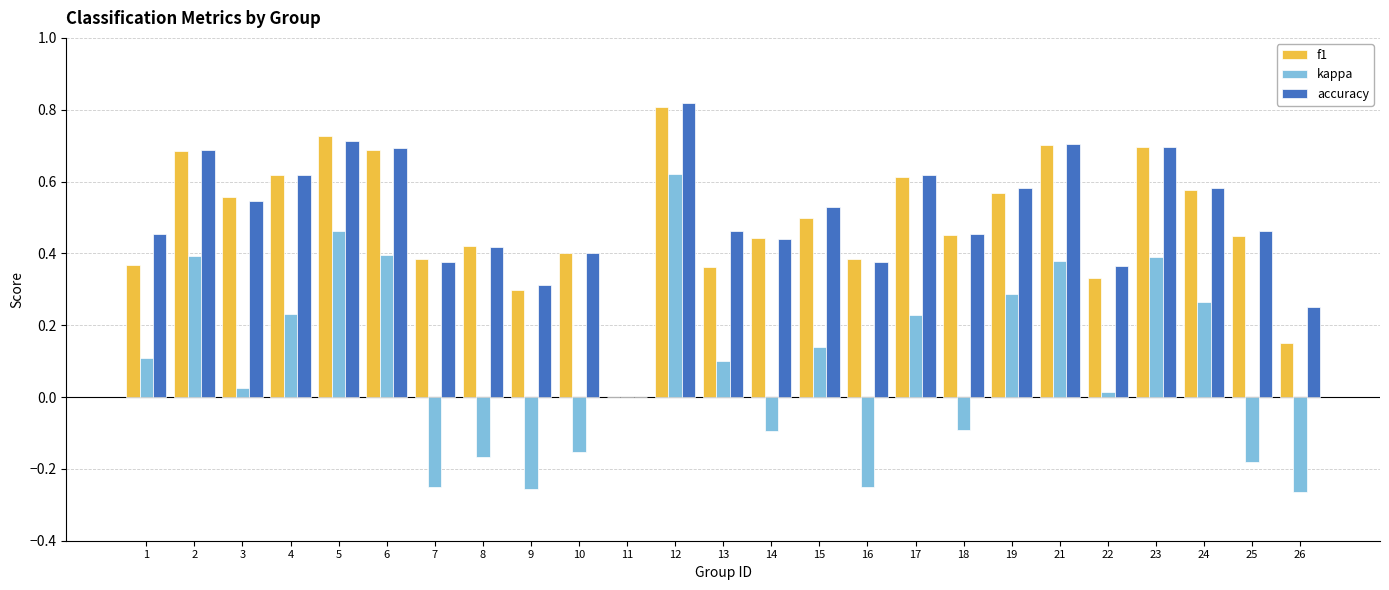

What are all the series names shown in the legend?

f1, kappa, accuracy